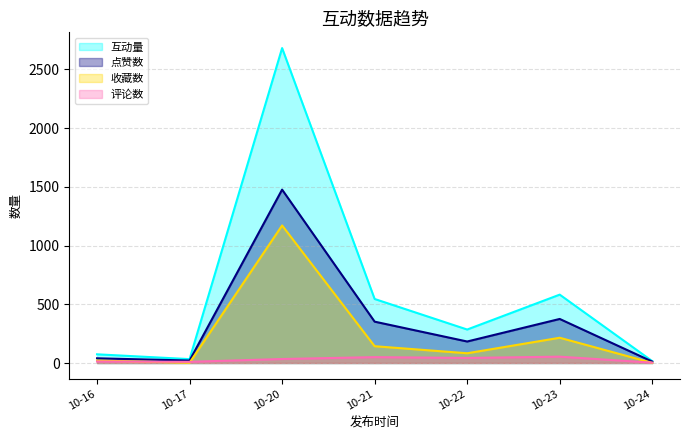

At which category is the sum across all series the highest?

10-20